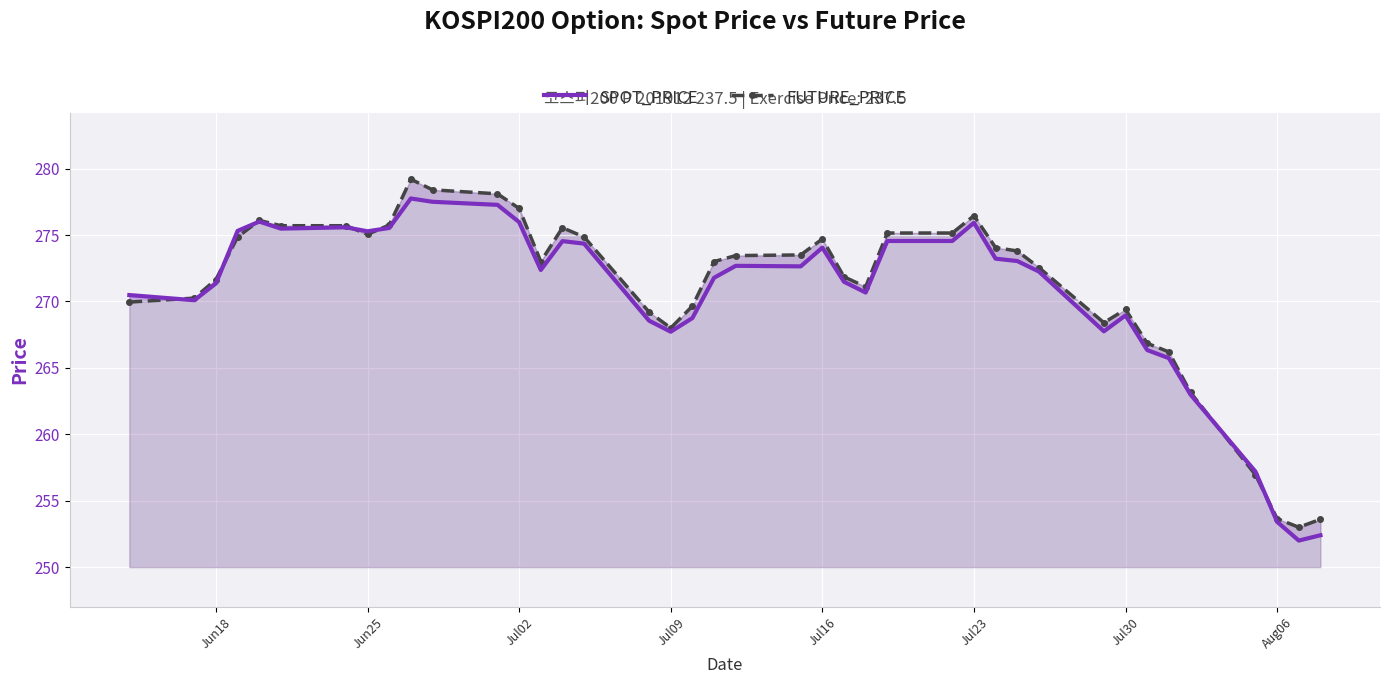

True or false: FUTURE_PRICE has more than 2 interior local peaks.

True